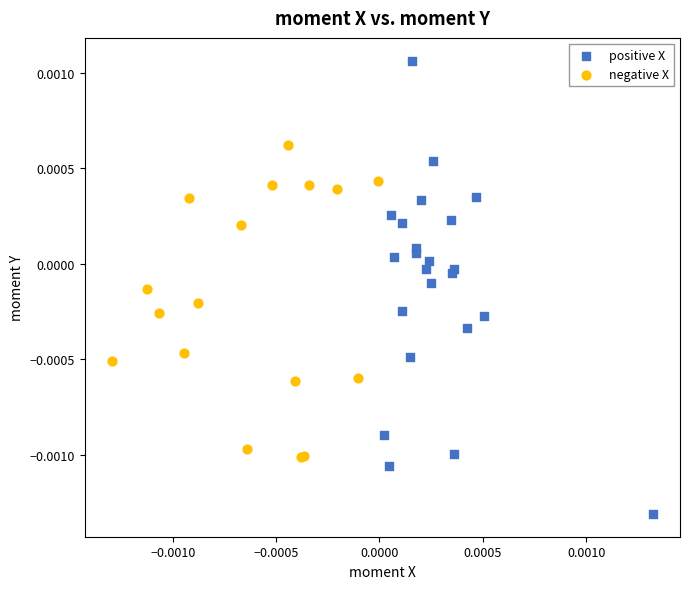

What are all the series names shown in the legend?

positive X, negative X